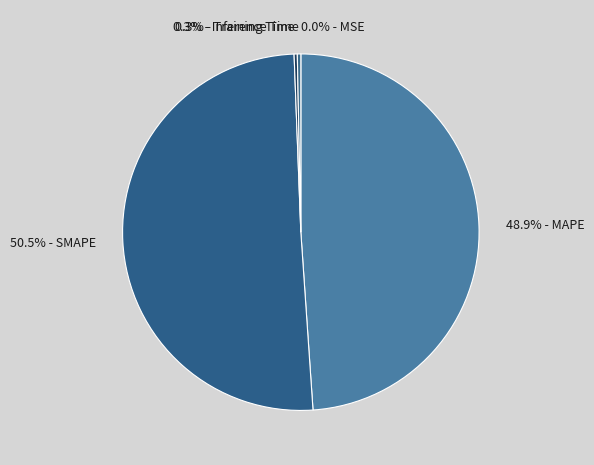

Is 48.9% - MAPE the majority of the pie?

No